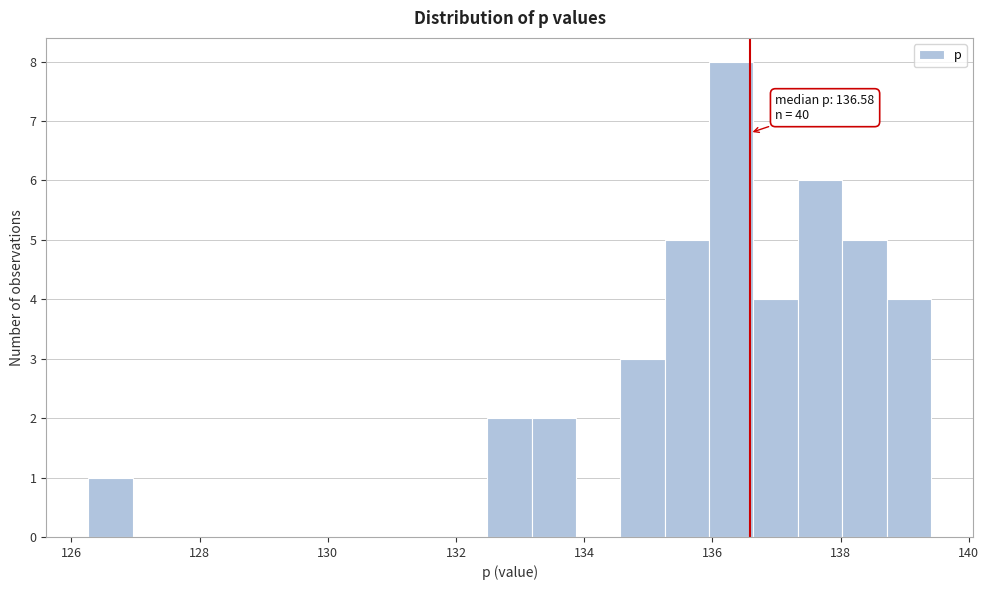

Read against the x-axis, roughly where is the centre of the tallest bar?

136.2